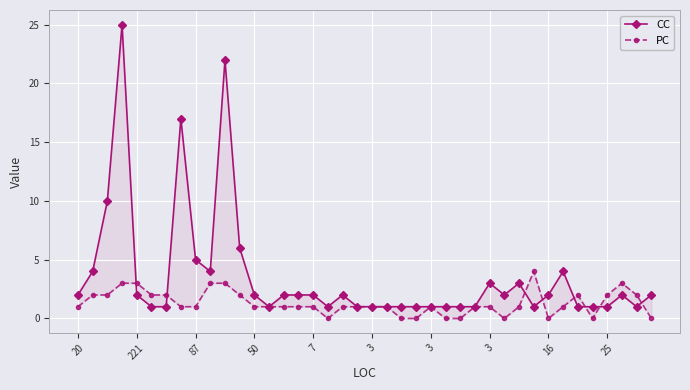

What is the sum of the PC values at 27 and 36?

3